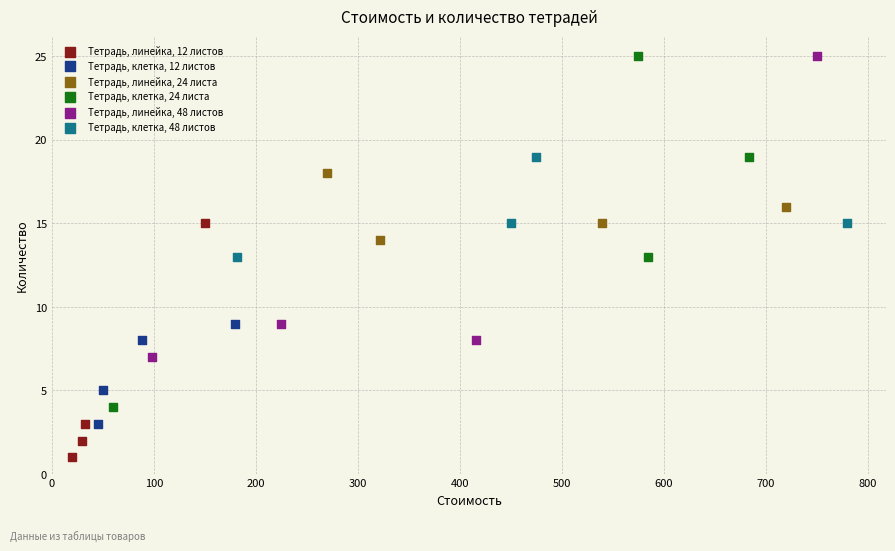

Which series reaches the minimum Y coordinate?

Тетрадь, линейка, 12 листов